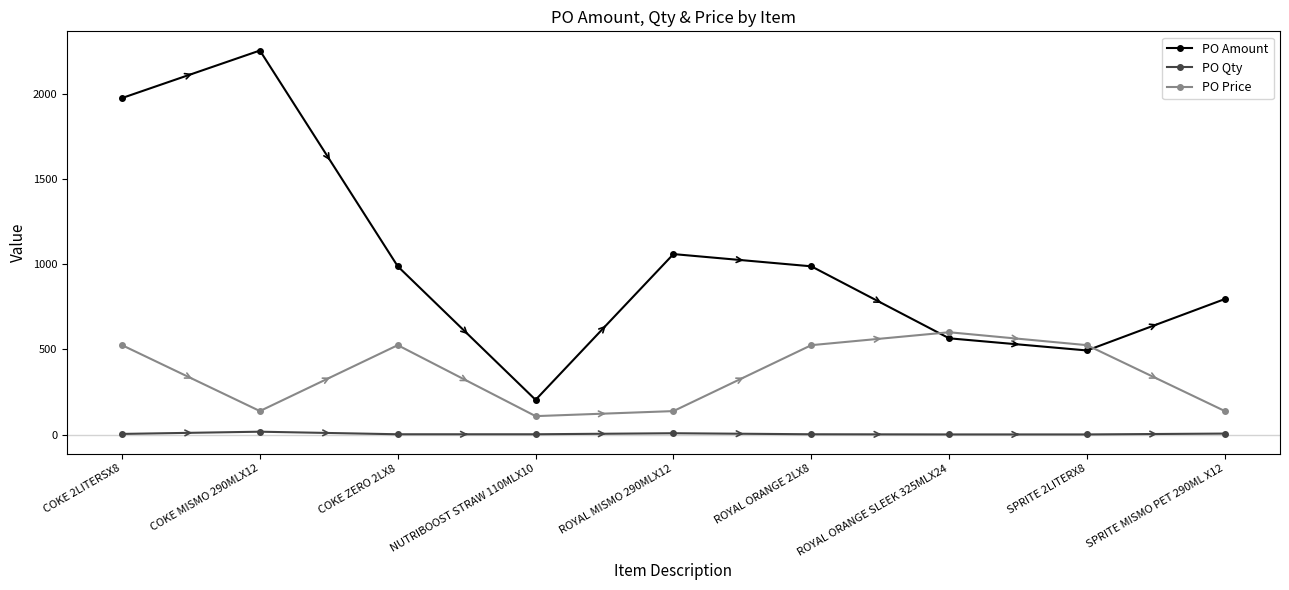

True or false: PO Qty and PO Amount intersect in this chart.

False